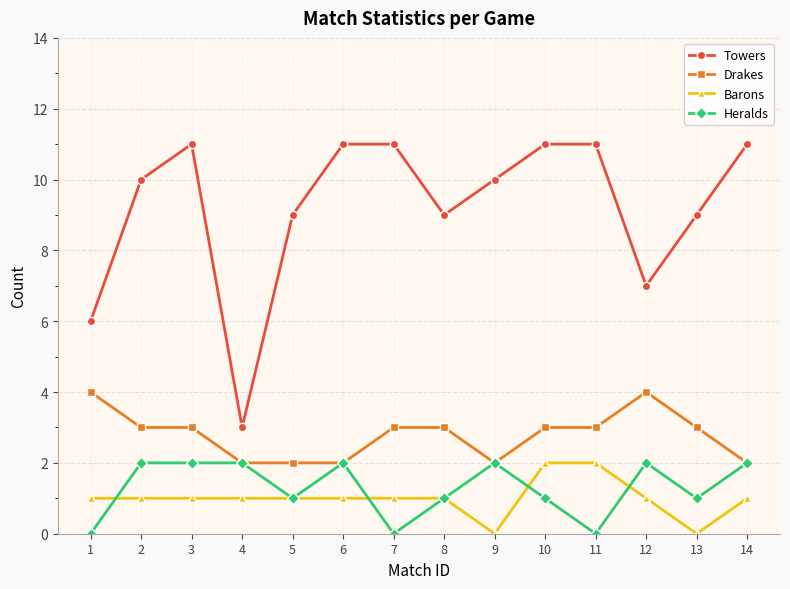

Rank the series at 12 from lowest to highest value.

Barons, Heralds, Drakes, Towers